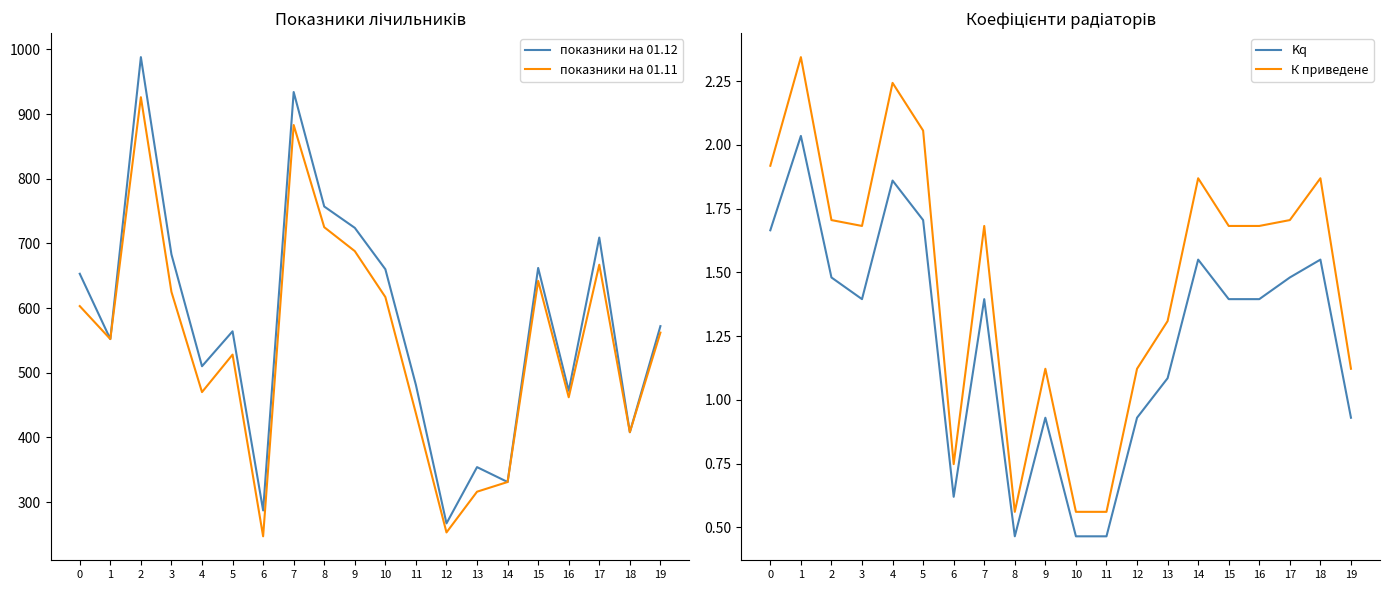

What is the minimum value for К приведене?

0.6